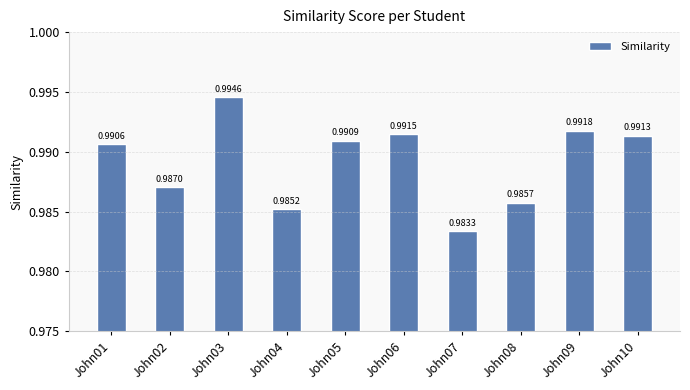

What is the sum of all values?

9.9